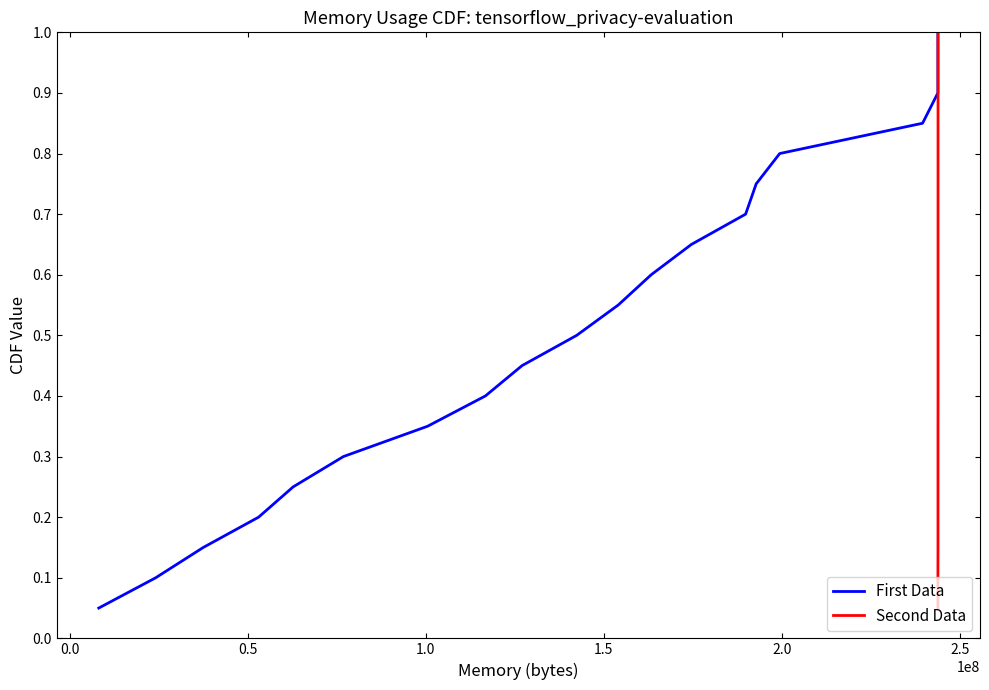

True or false: Second Data and First Data cross at least once.

False